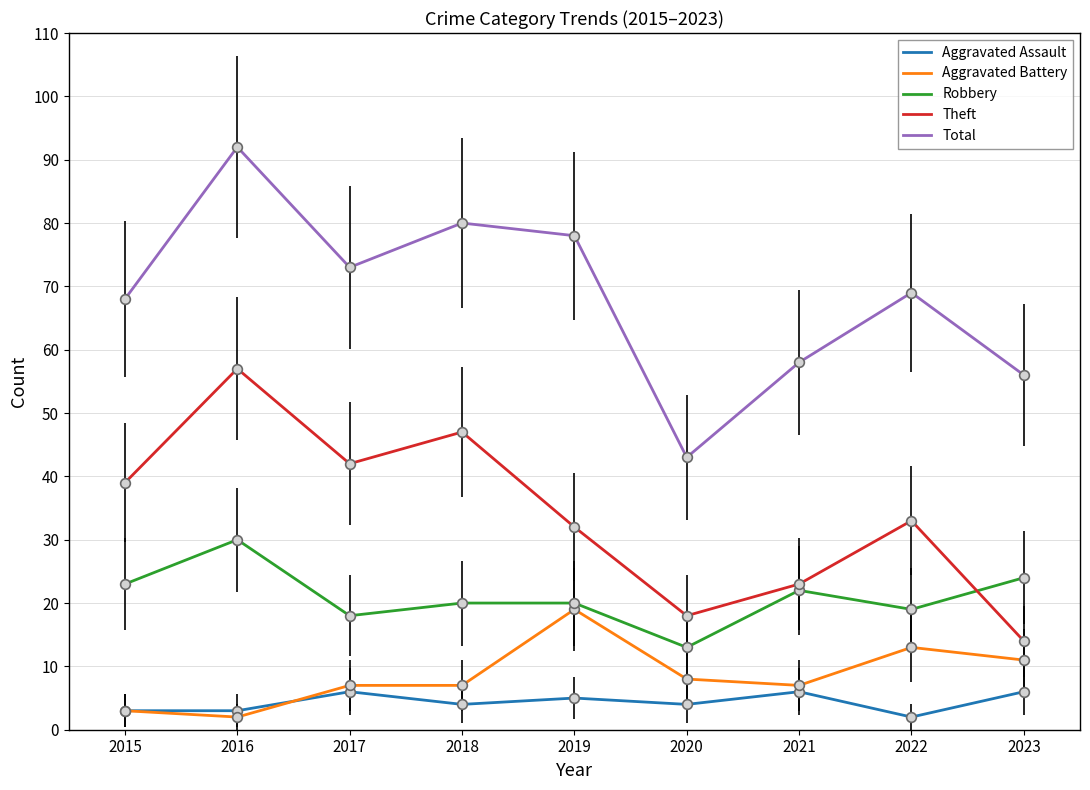

True or false: Total and Aggravated Assault cross at least once.

False